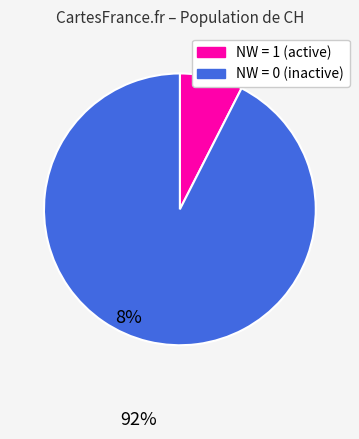

Is there a majority slice in this chart?

Yes